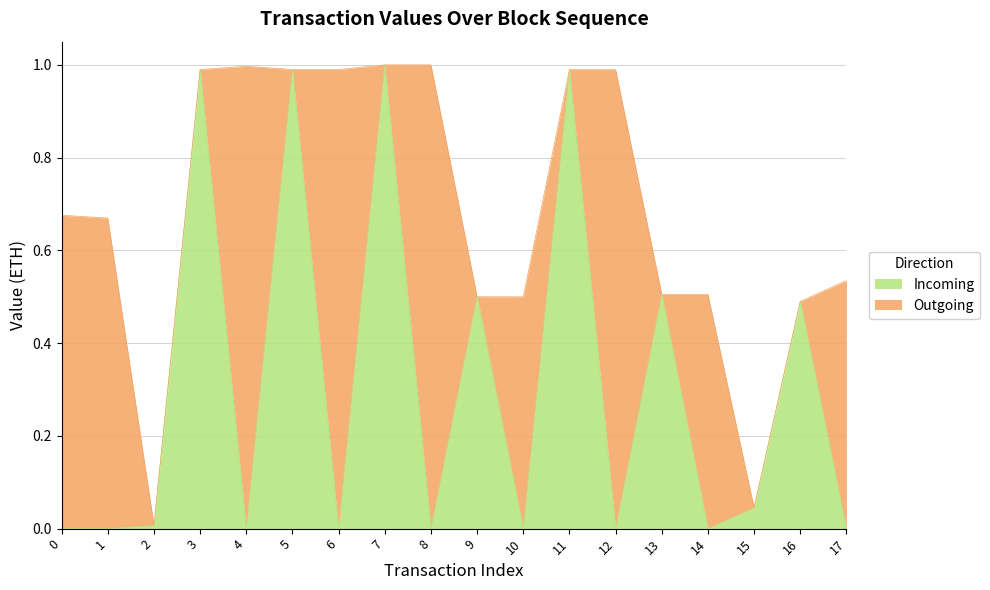

How many data points does each series have?

18